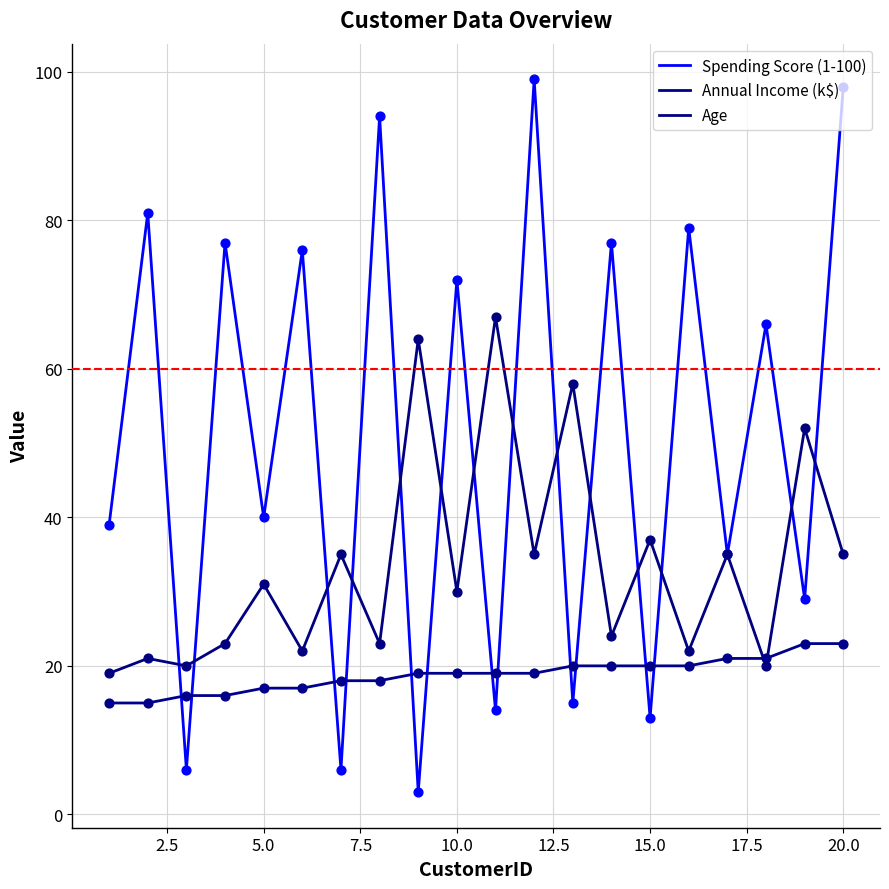

Which series has the largest total across all categories?

Spending Score (1-100)